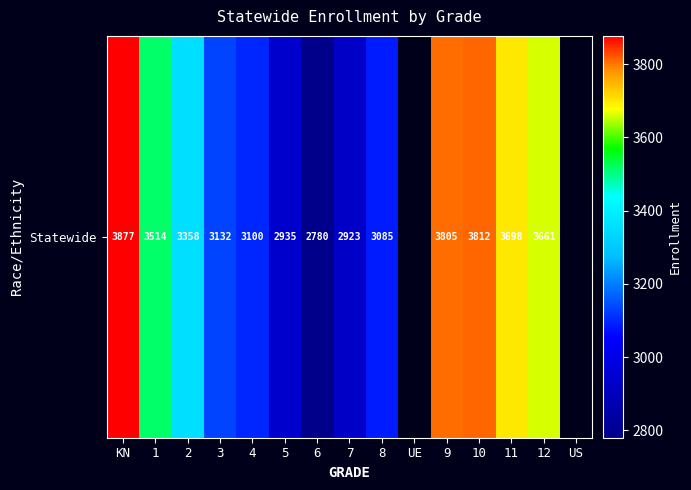

At which label does the data first exceed 3514?

KN